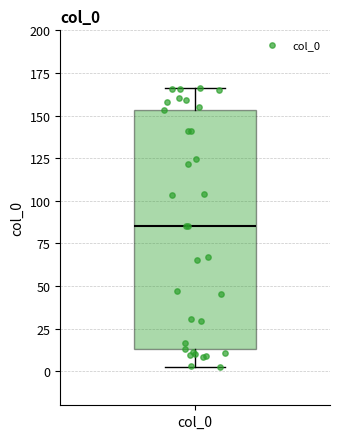

Where does the upper whisker of the box for col_0 end on the y-axis? The values are not printed on the chart, so give them approximately, as read against the axis.

165